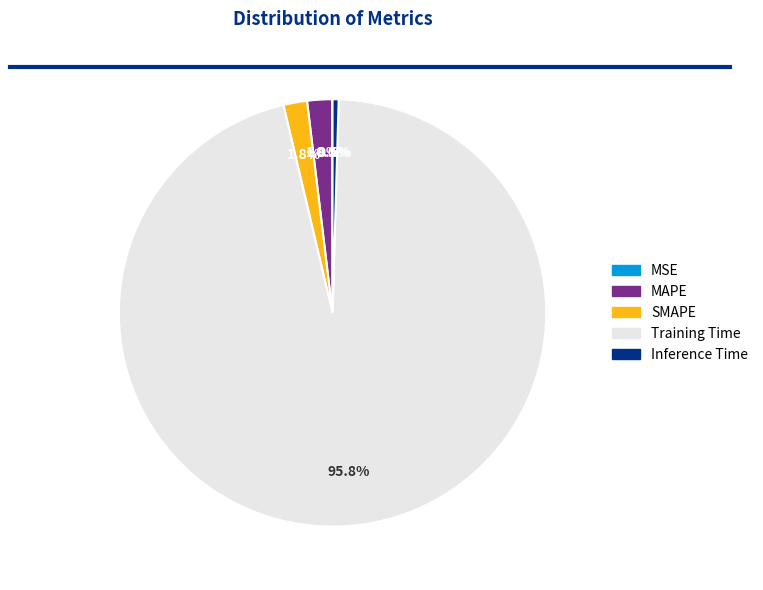

Do Training Time and SMAPE together represent more than half of the pie?

Yes